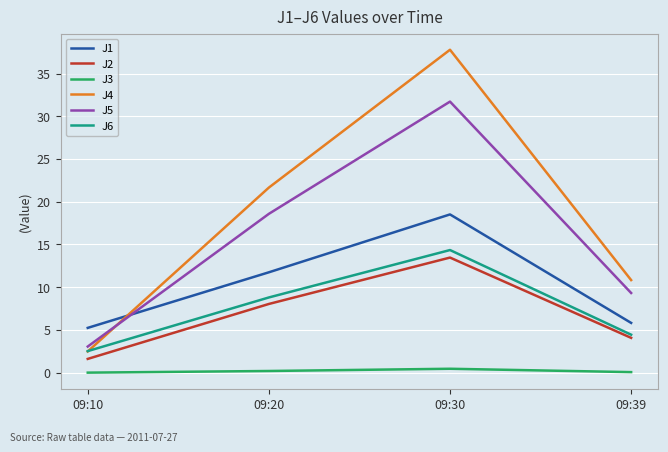

At which category does J6 reach its first local peak?

09:30